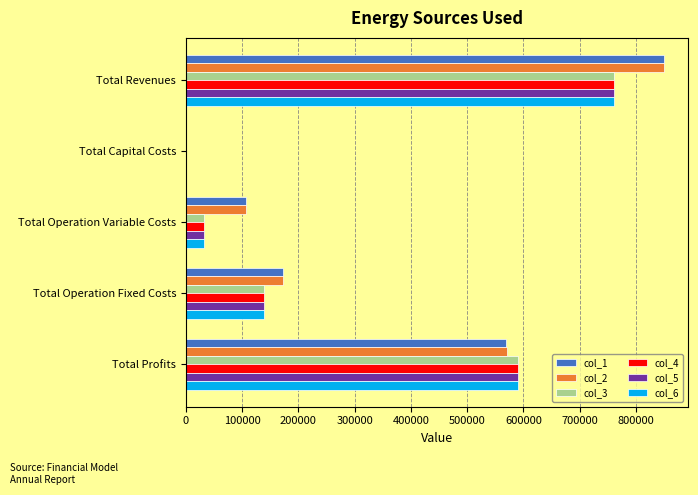

What is the greatest value displayed?

850079.5